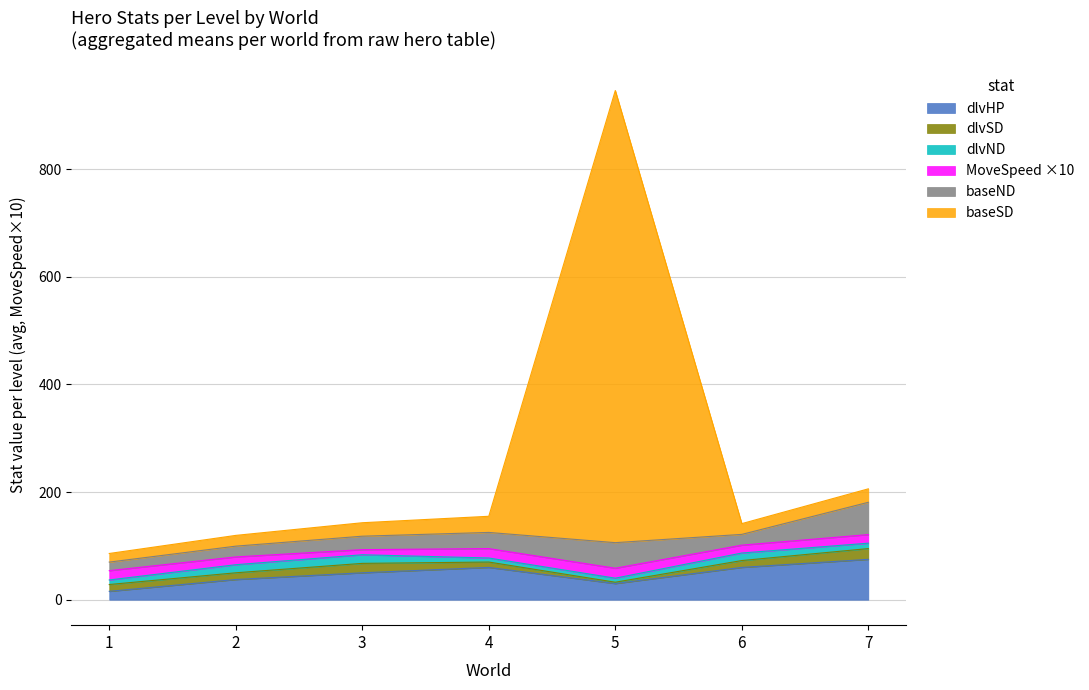

True or false: baseND and baseSD intersect in this chart.

False